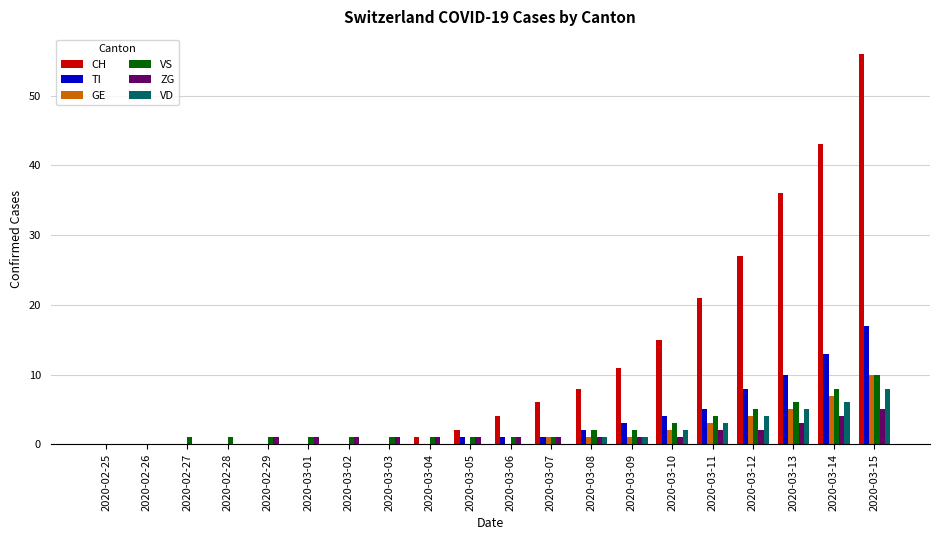

At which category is the sum across all series the highest?

2020-03-15